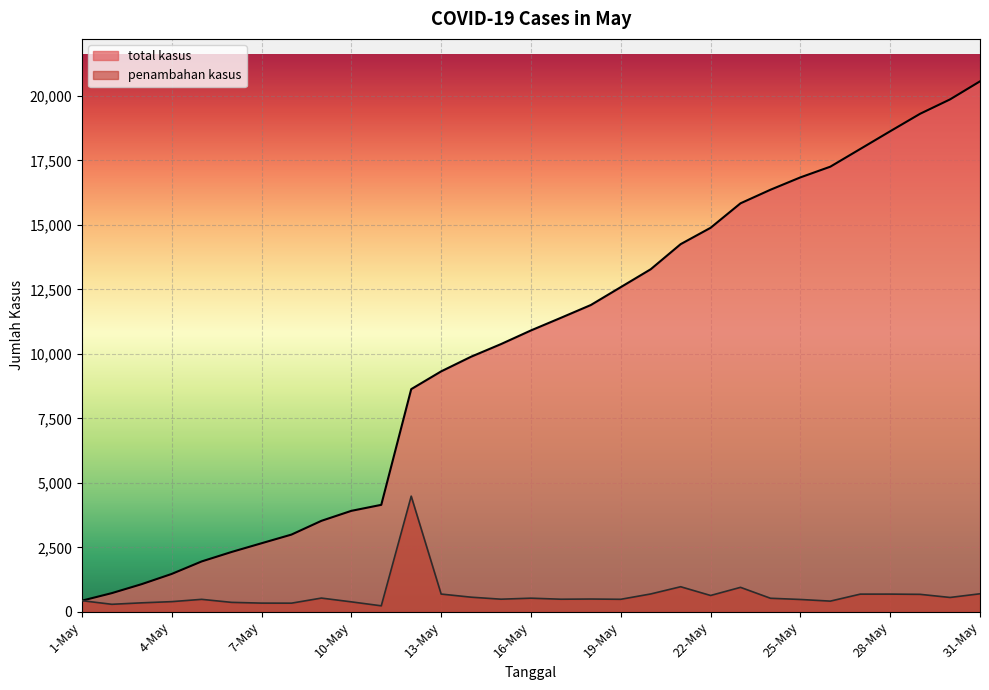

What is the difference between the second highest and second lowest values in the total kasus series?

19137